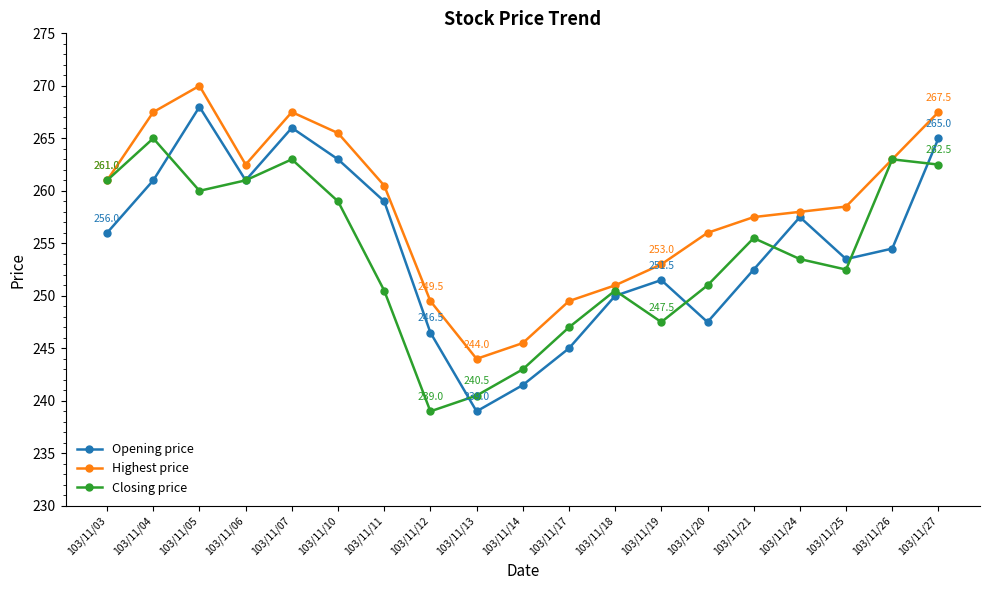

Is the value of Opening price at 103/11/11 greater than the value of Highest price at 103/11/03?

No